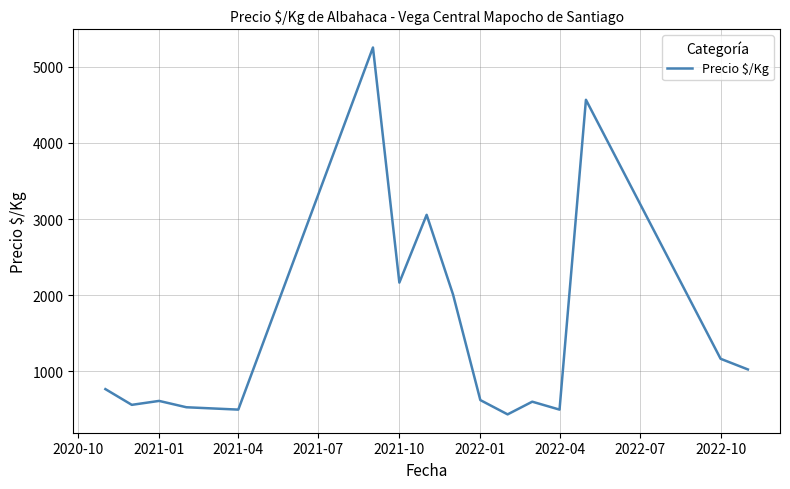

What is the maximum value shown in the chart?

5250.0